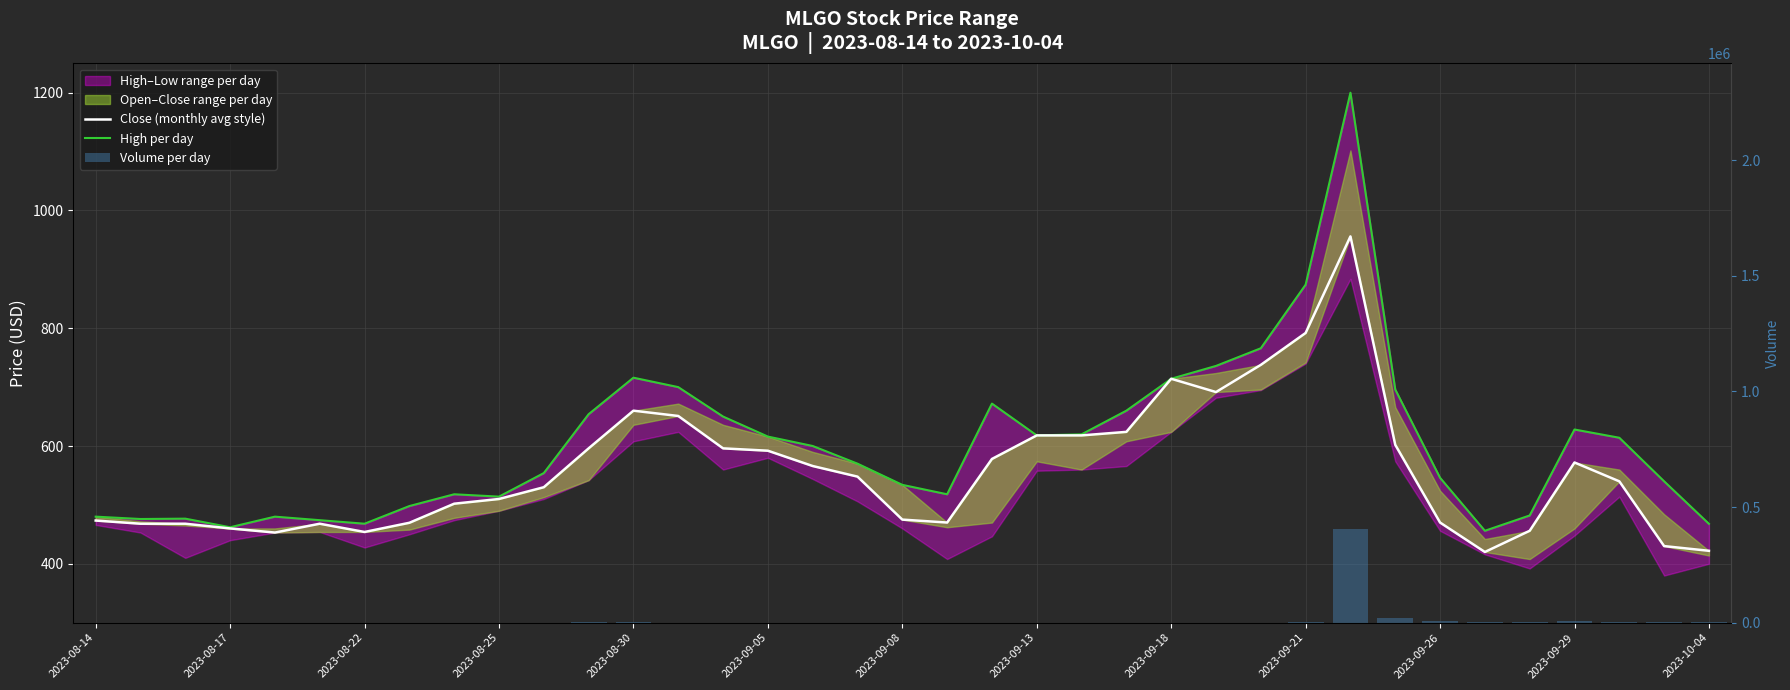

Read the High per day value at 2023-09-05.

616.0